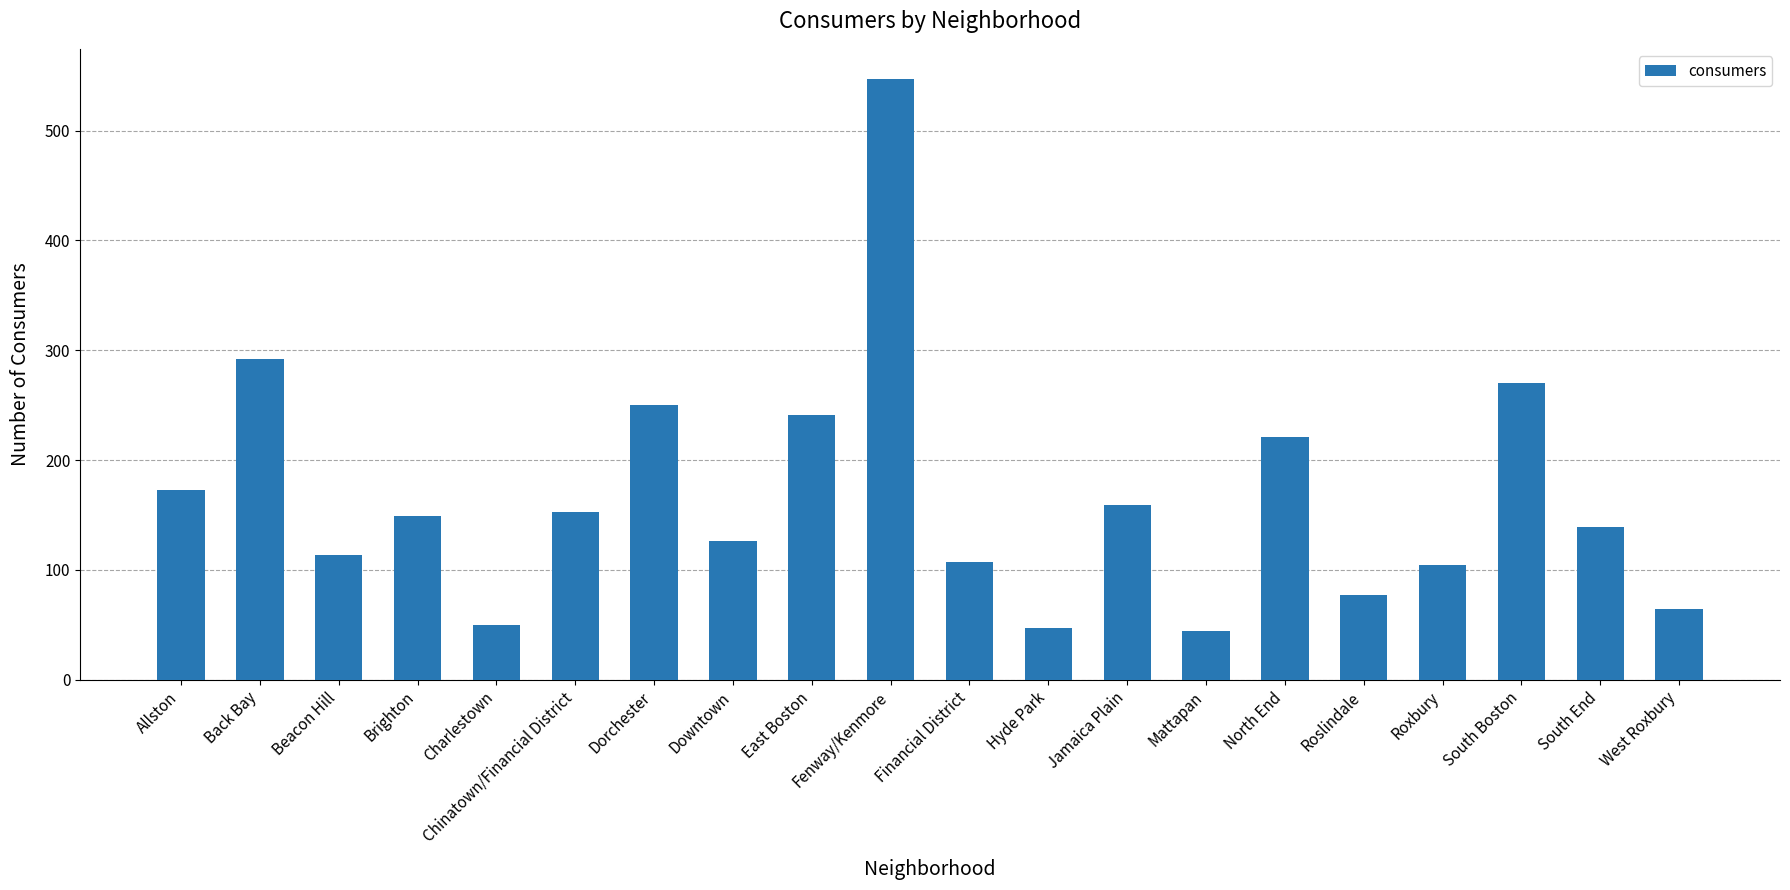

What is the label of the 10th bar from the left?

Fenway/Kenmore